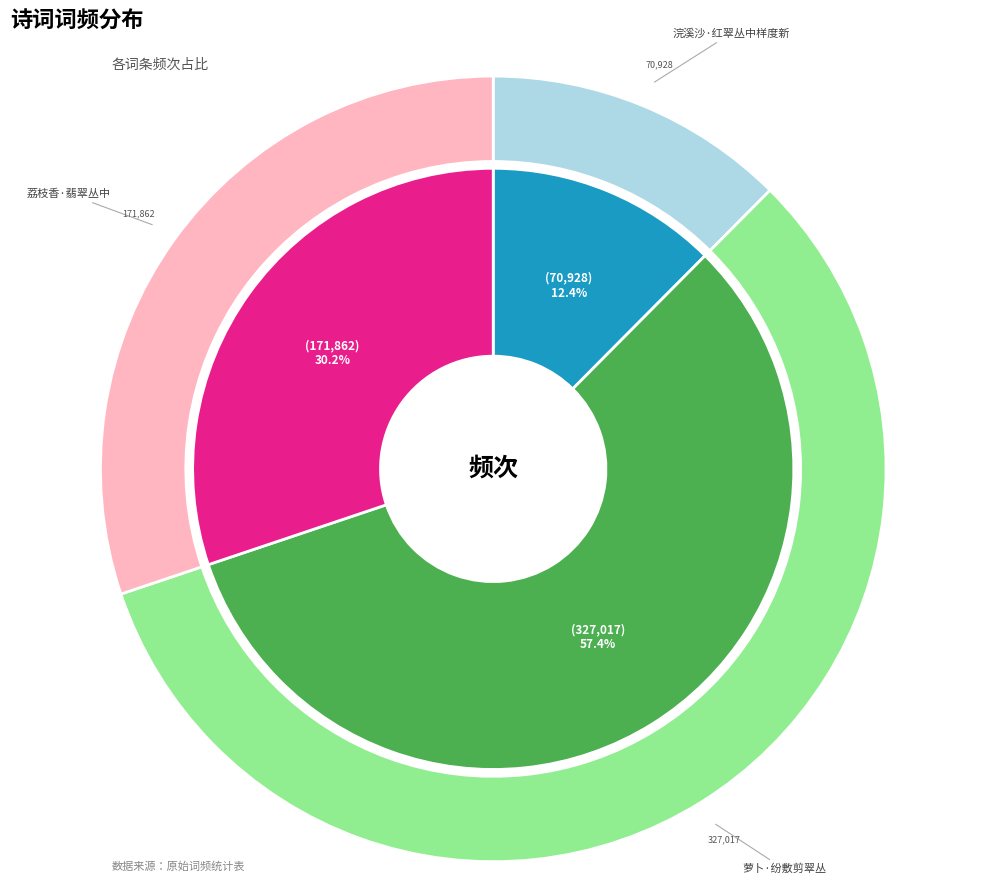

What percentage is the 荔枝香·翡翠丛中 slice, to the nearest percent?

30%